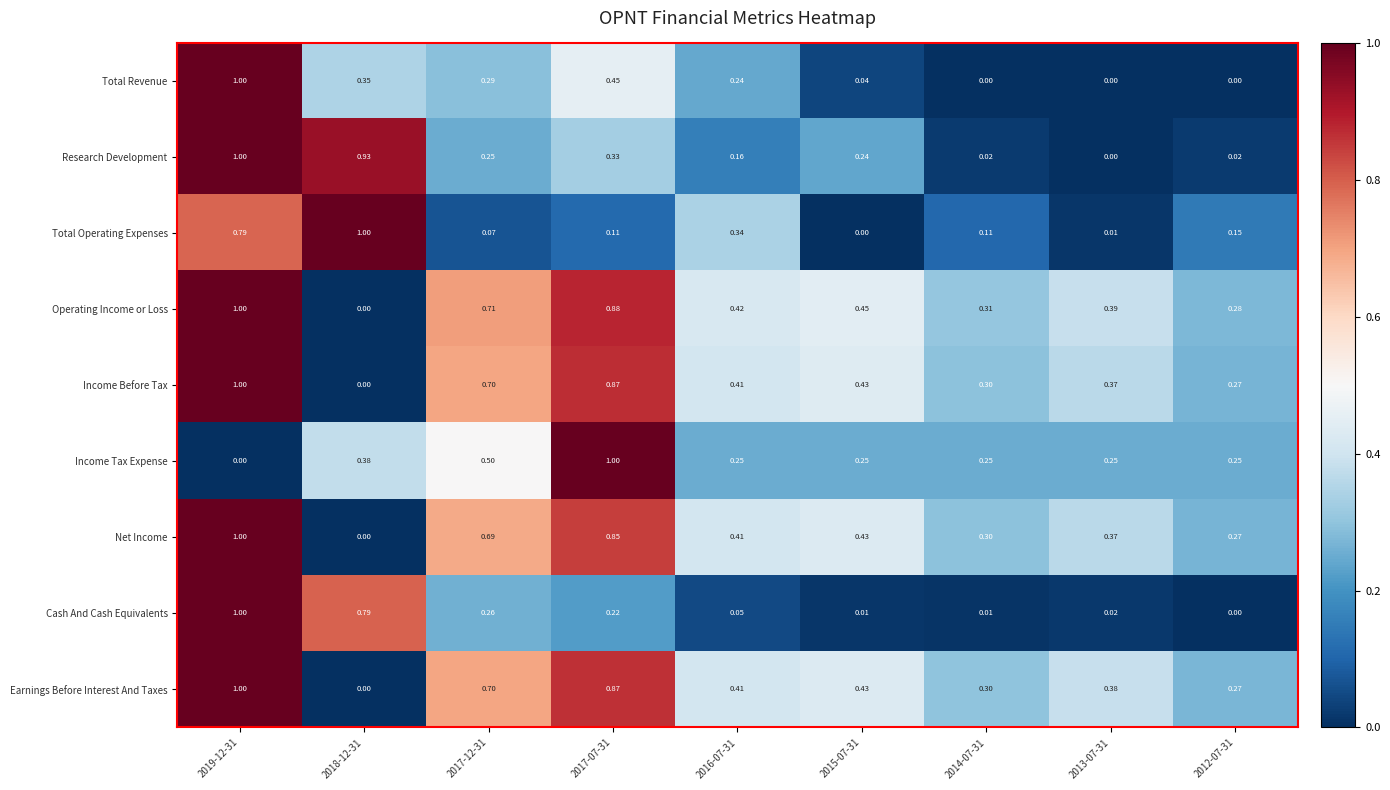

Which series has the largest total across all categories?

Operating Income or Loss